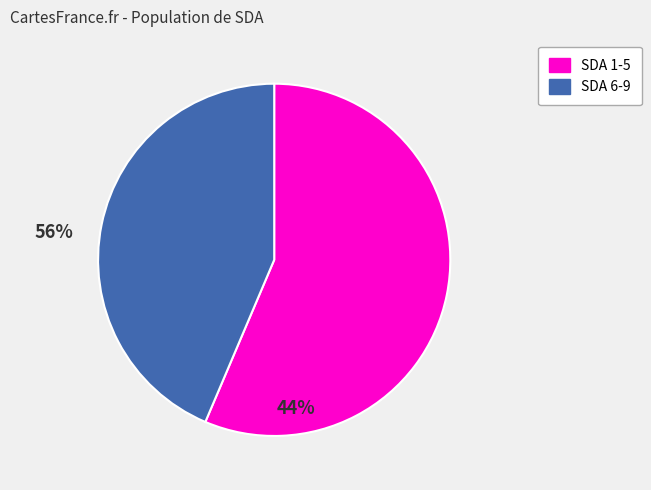

Is there any slice that represents more than half of the pie?

Yes